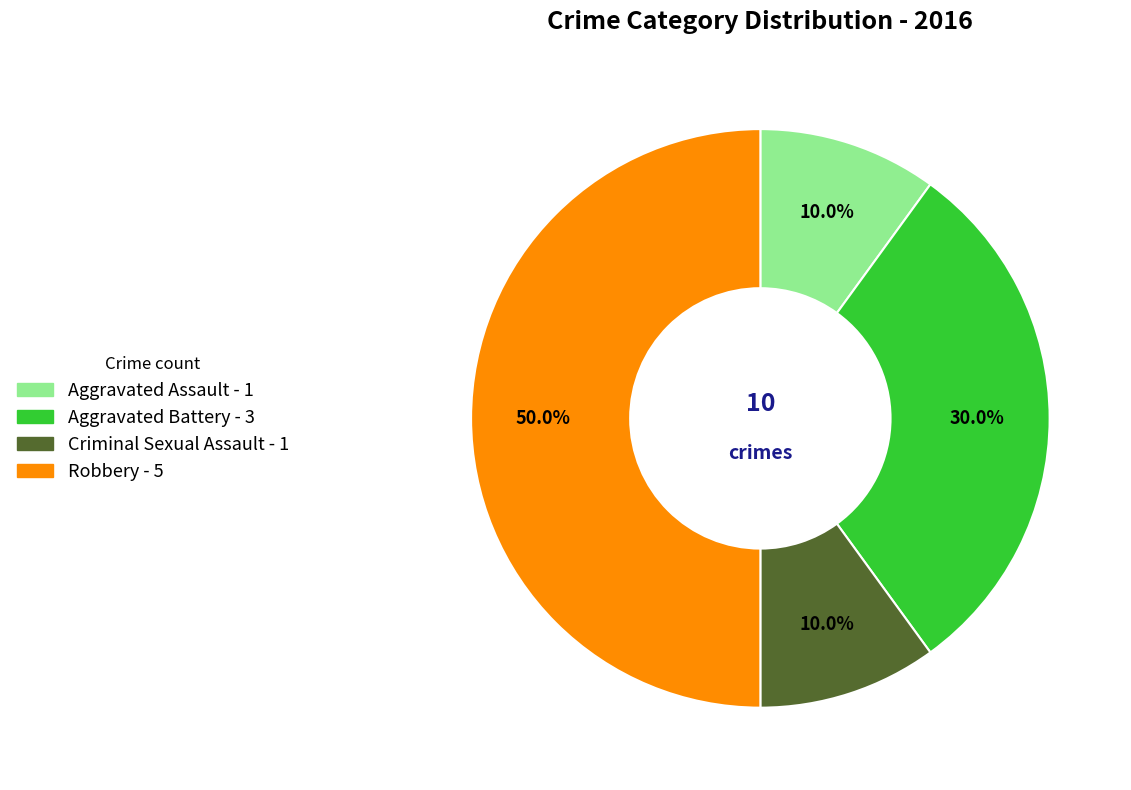

The Robbery slice represents 50% of the pie. True or false?

True